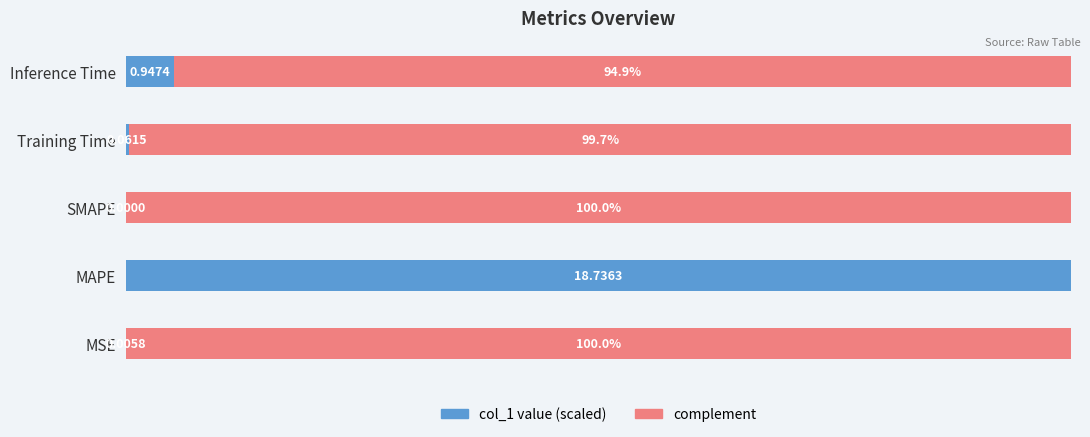

Reading left to right, transcribe all the data shown in this chart.

col_1: 0.0	100.0	0.0	0.3	5.1
complement: 100.0	0.0	100.0	99.7	94.9